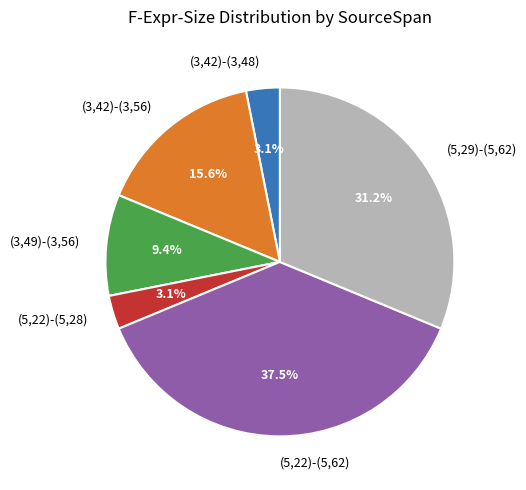

How many slices are in this pie chart?

6